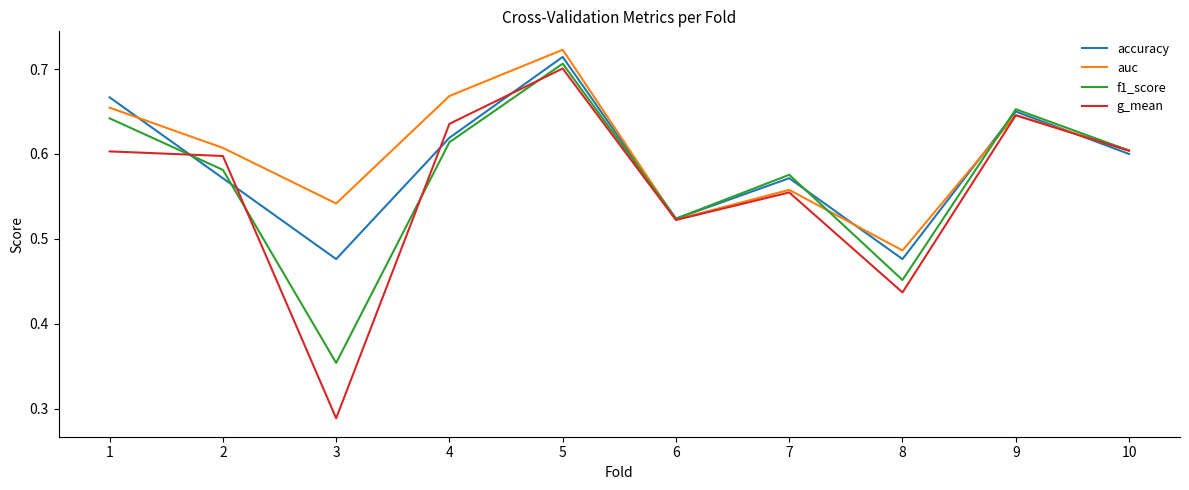

Which category has the lowest value across all series?

3